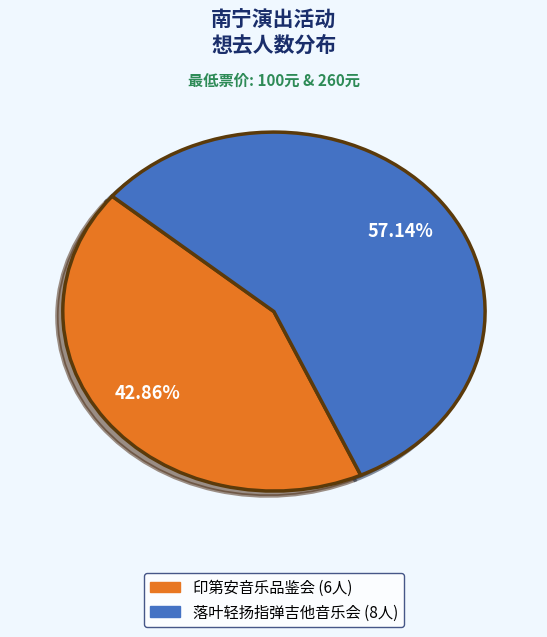

Is there any slice that represents more than half of the pie?

Yes